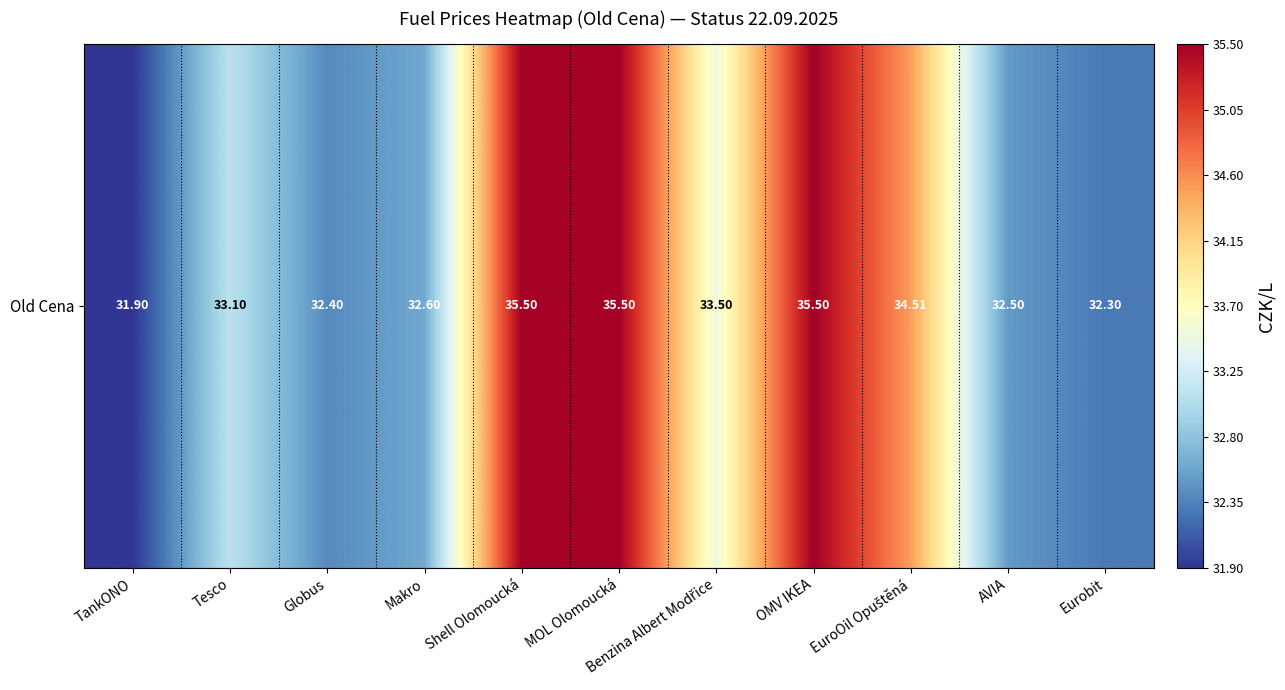

List the labels in order of value, largest first.

Shell Olomoucká, MOL Olomoucká, OMV IKEA, EuroOil Opuštěná, Benzina Albert Modřice, Tesco, Makro, AVIA, Globus, Eurobit, TankONO